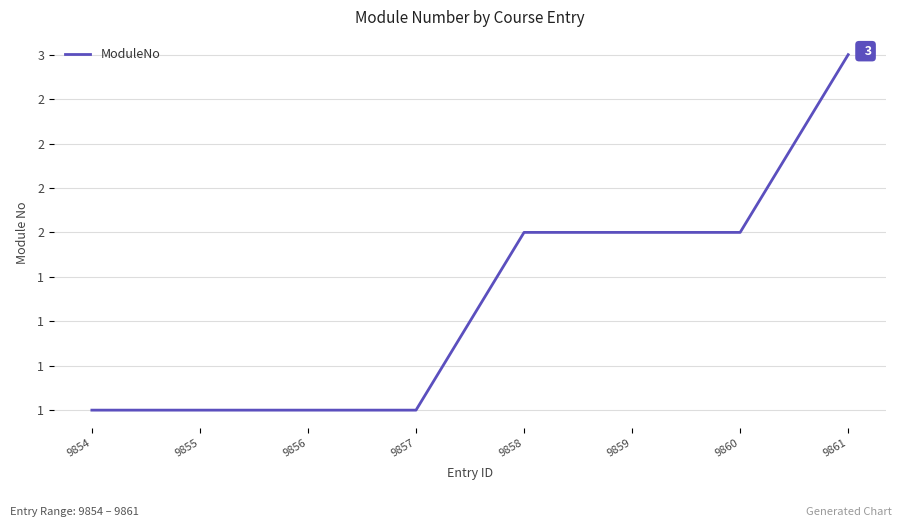

At which label does the data first exceed 2?

9861